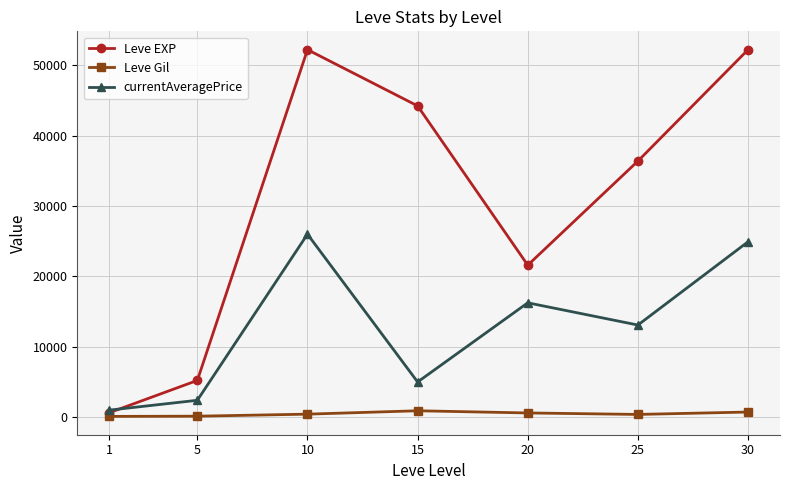

Between 5 and 30, which series saw the biggest shift?

Leve EXP